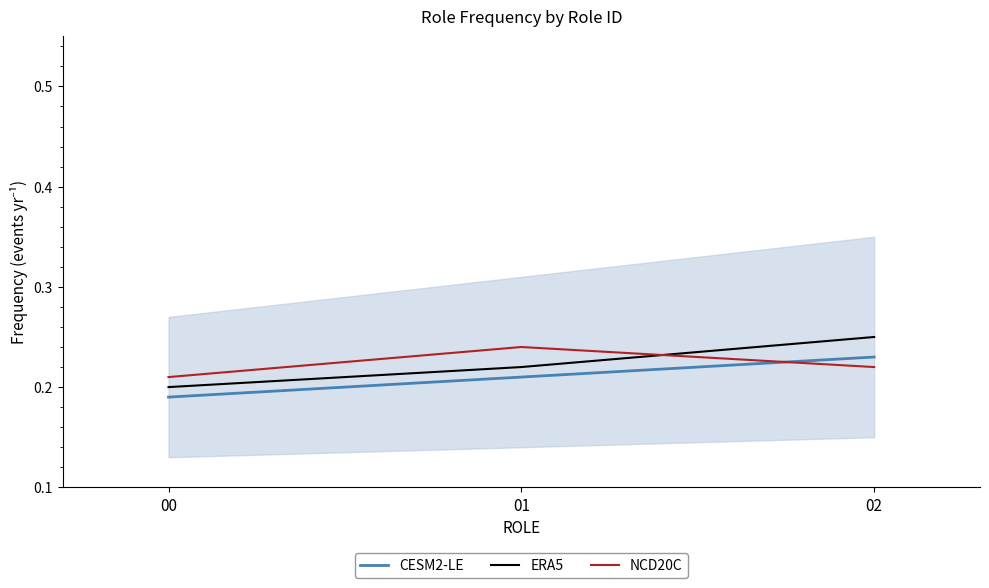

Which series has the largest total across all categories?

ERA5